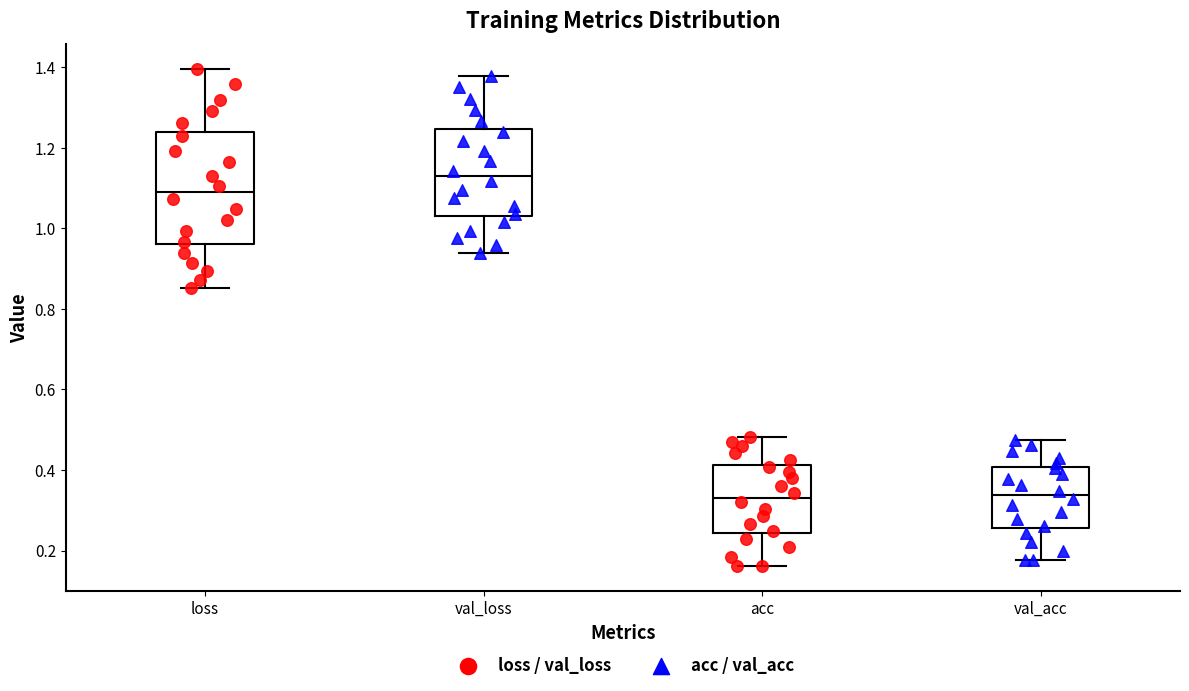

Reading left to right, transcribe this box plot: for each box, give where its median line is, the range the box spans, and where its two whiskers end, as read against the y-axis. The values are not printed on the chart, so give them approximately, as read against the axis.

loss: median 1.08, box 0.96 to 1.24, whiskers 0.86 to 1.40
val_loss: median 1.14, box 1.02 to 1.24, whiskers 0.94 to 1.38
acc: median 0.34, box 0.24 to 0.42, whiskers 0.16 to 0.48
val_acc: median 0.34, box 0.26 to 0.40, whiskers 0.18 to 0.48